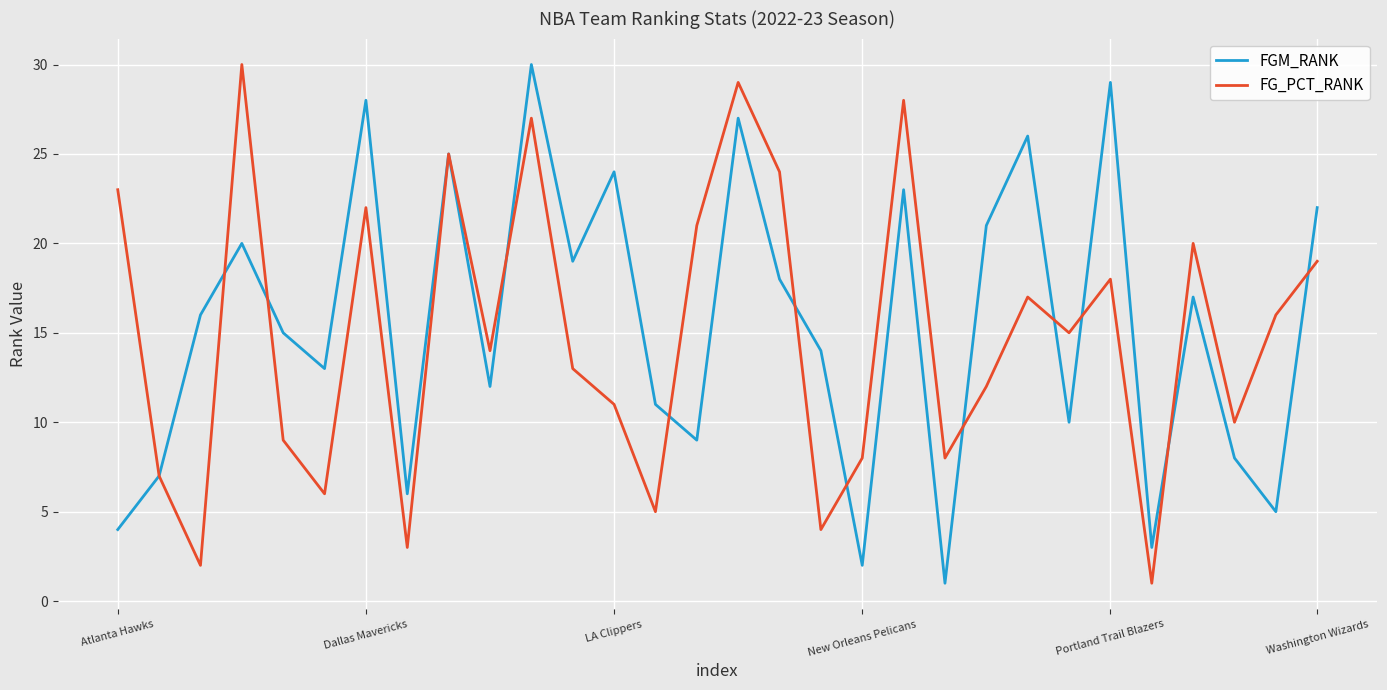

What is the greatest value displayed?

30